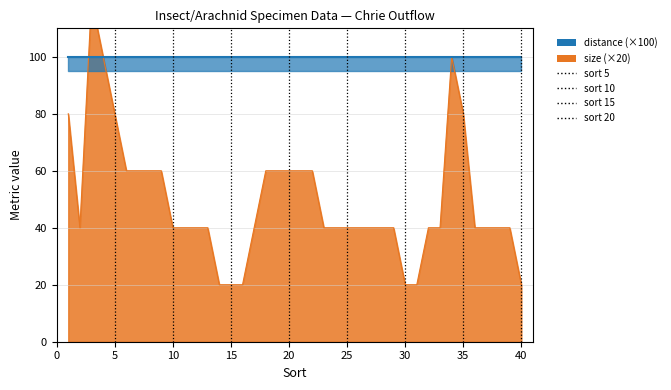

Is it true that the value at 37 is 13?

False